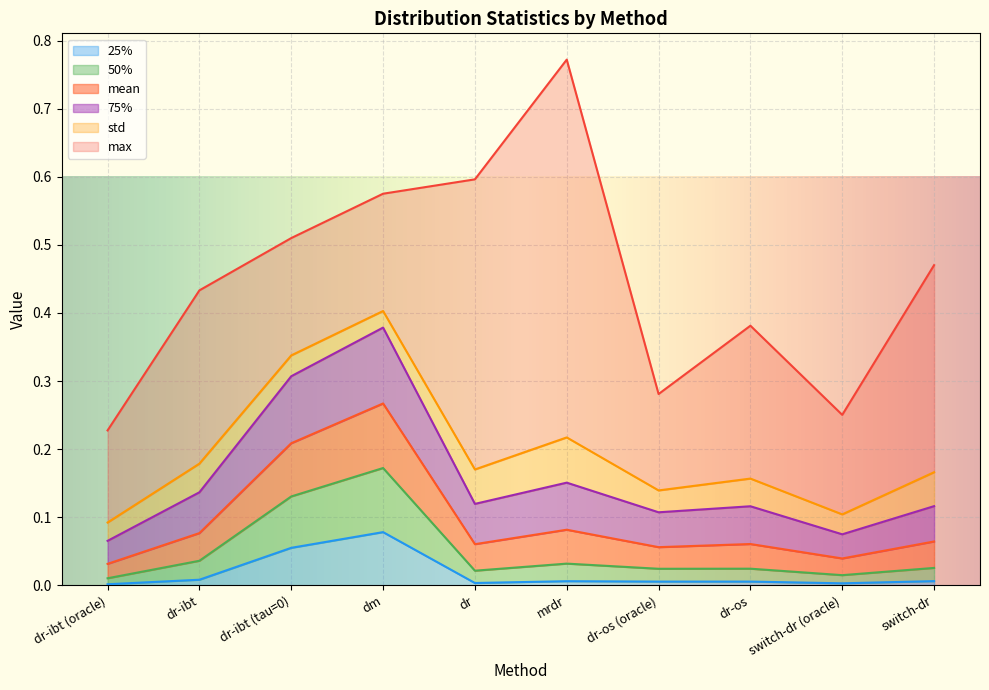

At which label does 25% reach its peak?

dm